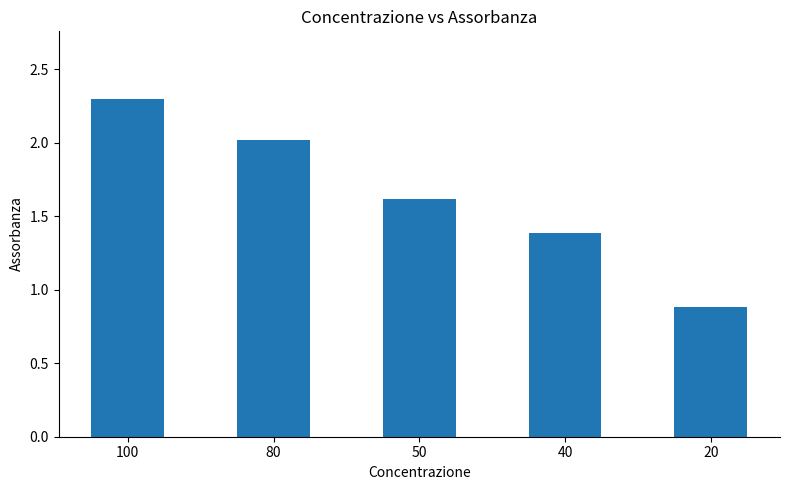

What is the change in value from 100 to 40?

-0.9